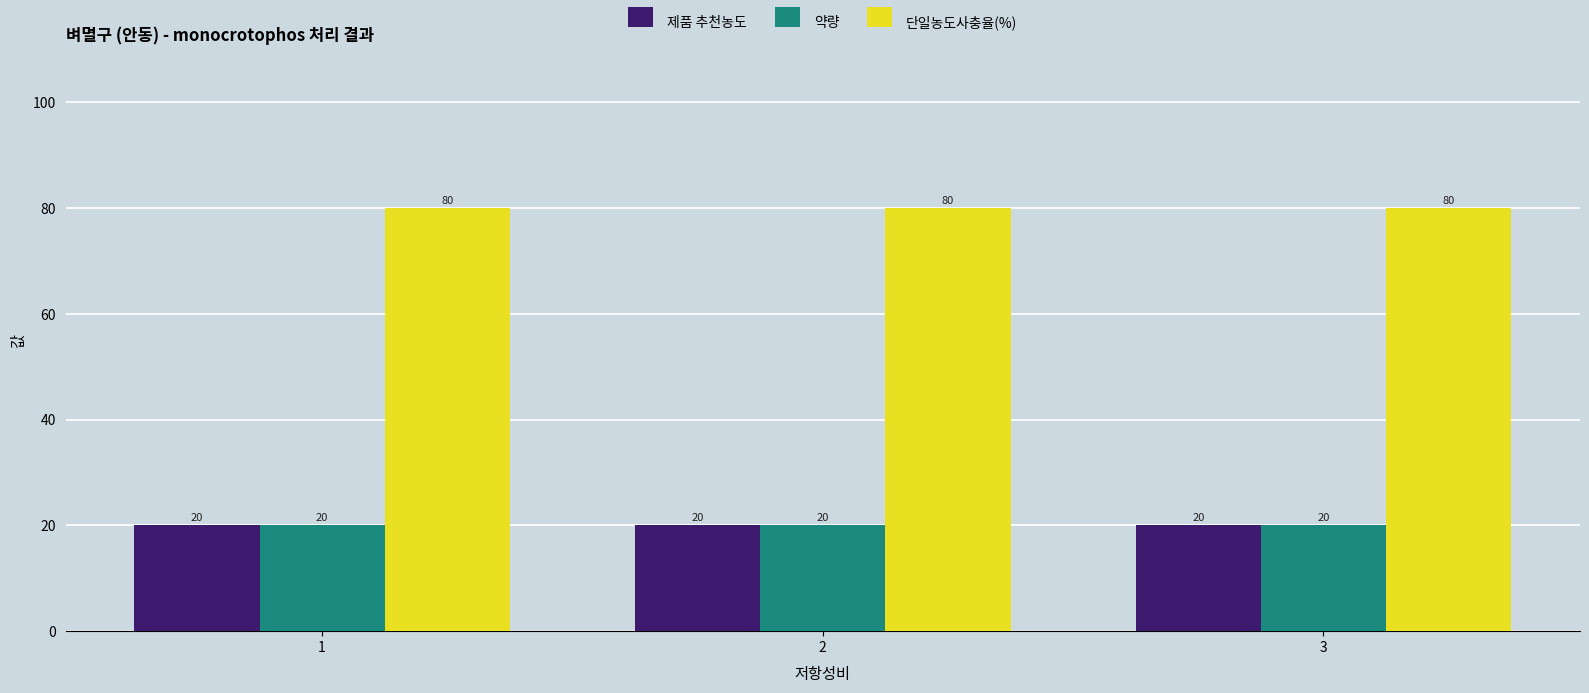

What is the lowest value of the 제품 추천농도 series?

20